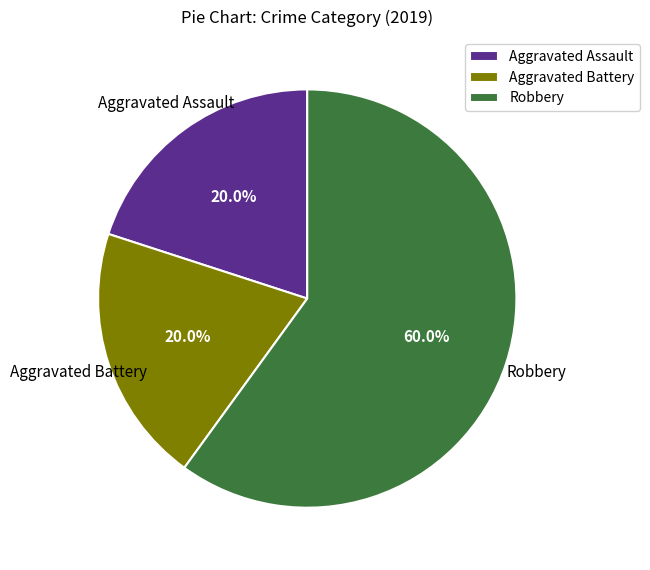

Is it true that Aggravated Assault is 28% of the pie?

False